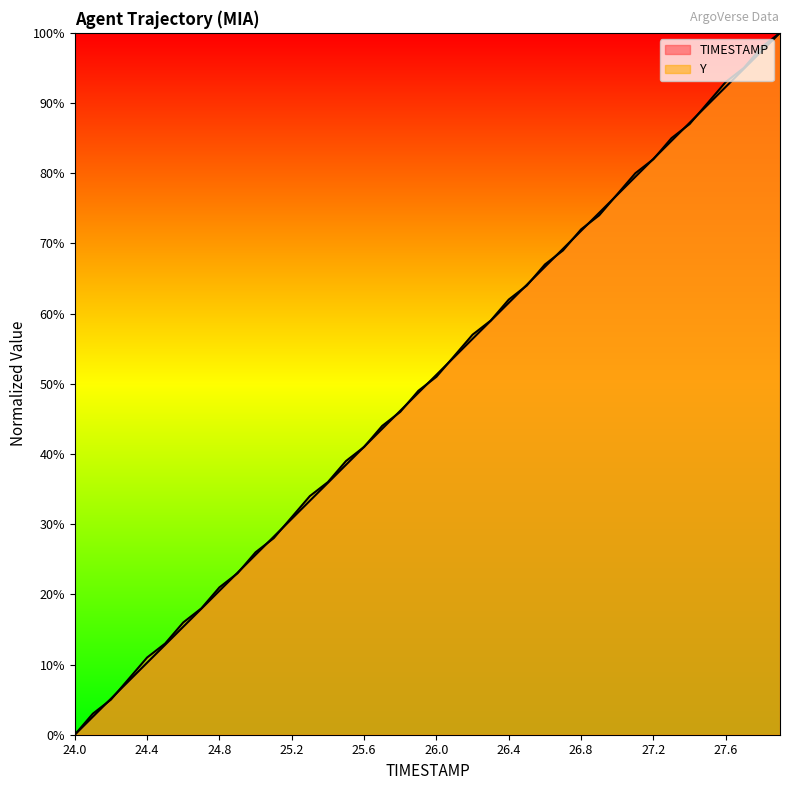

How many data points in Y are less than 50?

20